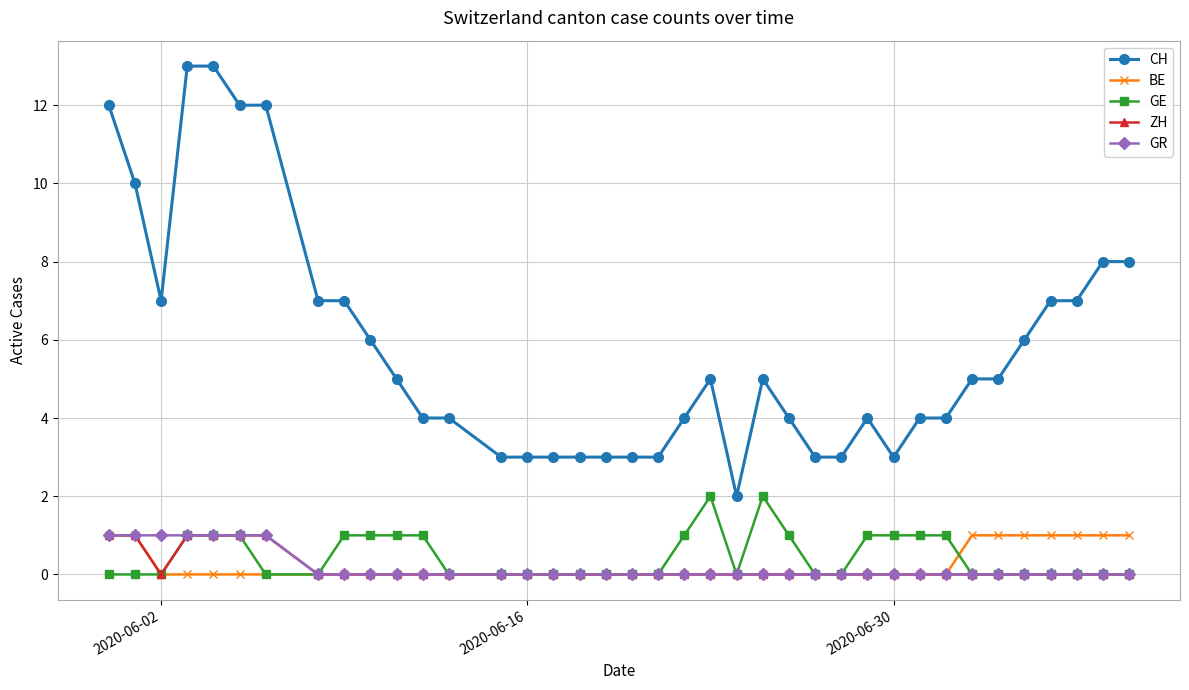

Count the number of data series in this chart.

5